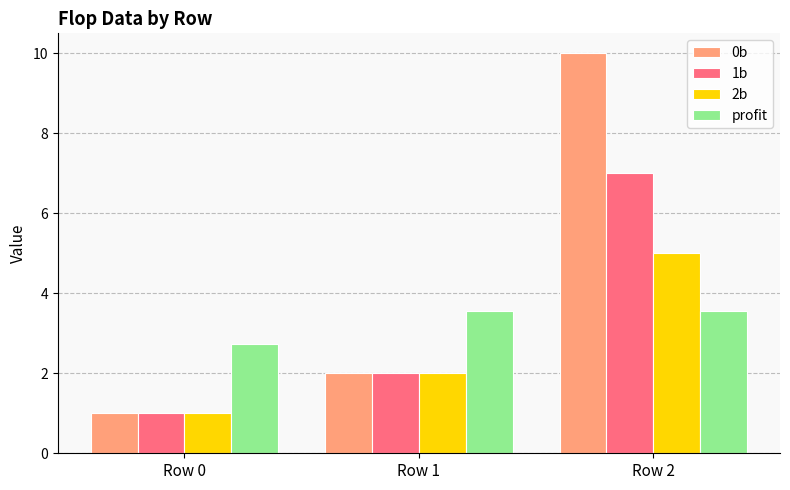

Rank the series at Row 2 from lowest to highest value.

profit, 2b, 1b, 0b